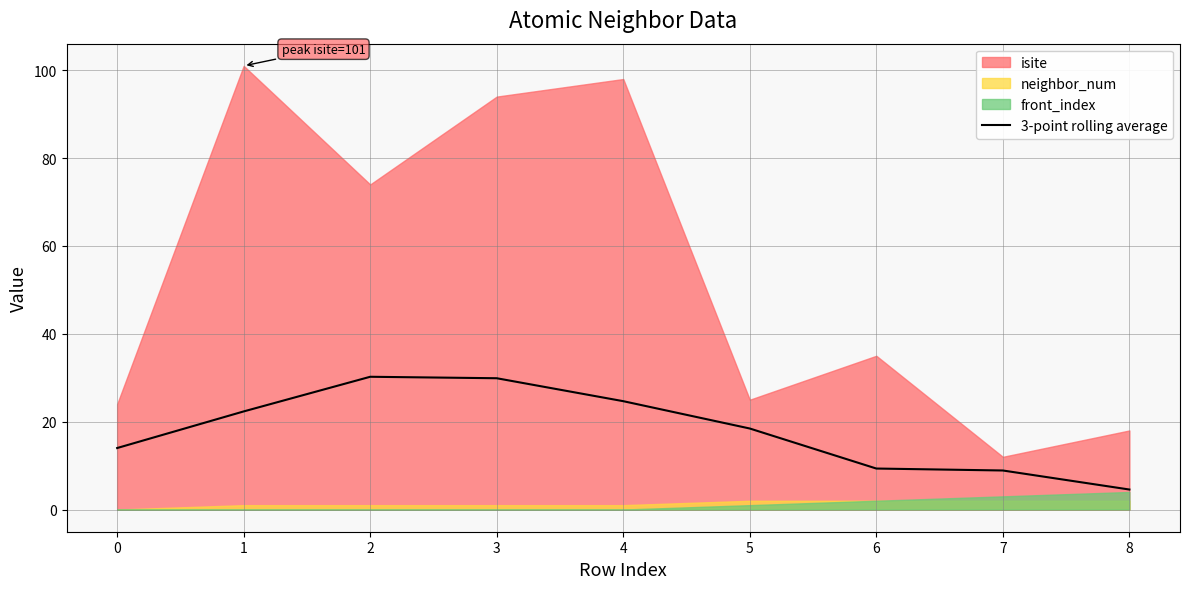

Is it true that 3-point rolling average equals 8.9 at 7?

True